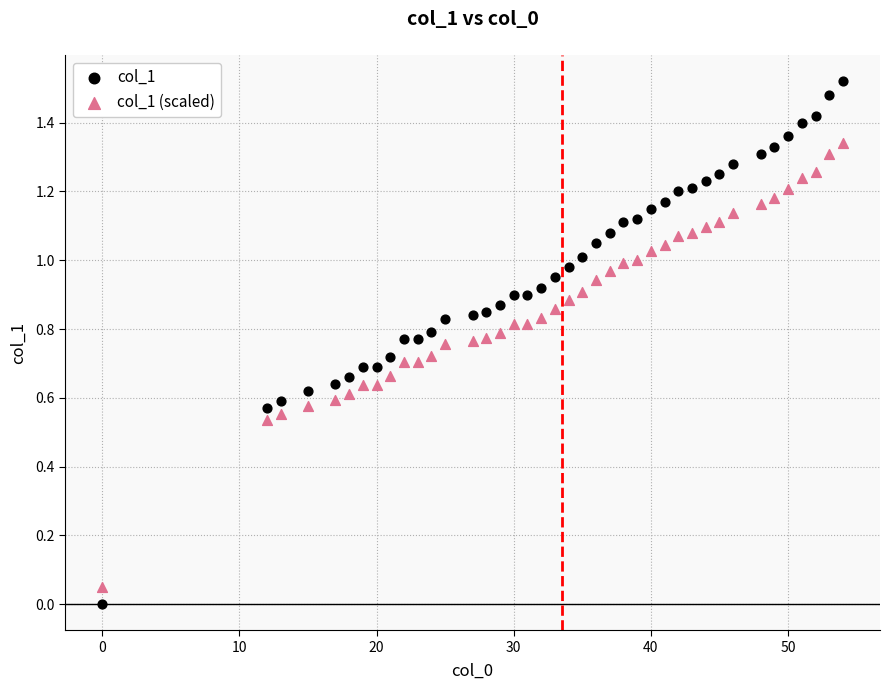

Across all data points, what is the range of X values (max minus min)?

54.0